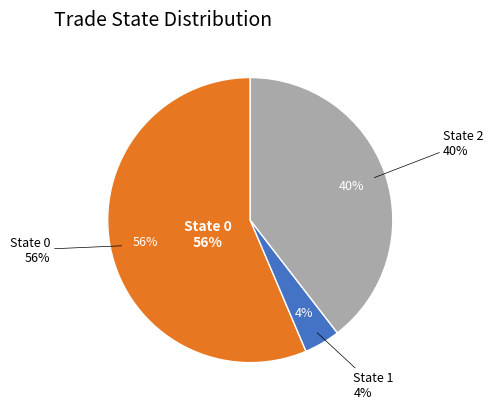

The trade_state_0 slice represents 51% of the pie. True or false?

False